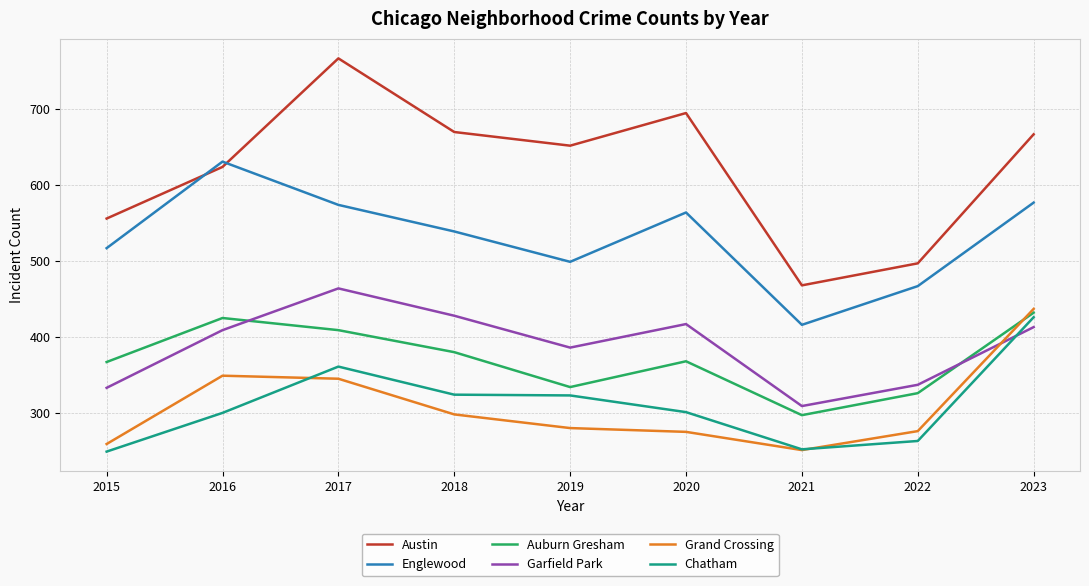

True or false: Auburn Gresham and Englewood cross at least once.

False